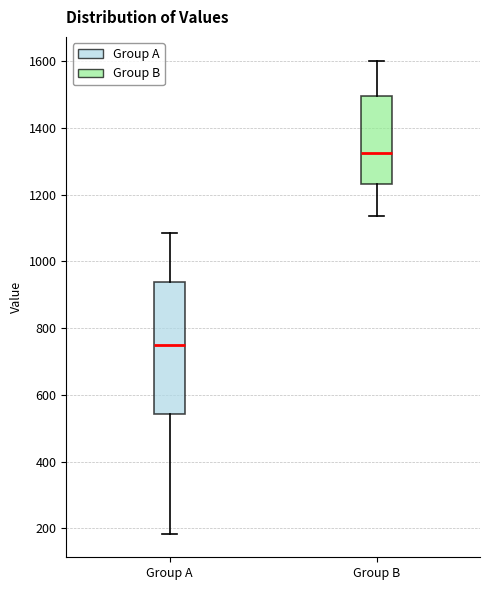

Reading left to right, read every box against the y-axis: the position of its median line, the range the box covers, and the ends of its whiskers. The values are not printed on the chart, so give them approximately, as read against the axis.

Group A: median 760, box 540 to 940, whiskers 180 to 1080
Group B: median 1320, box 1240 to 1500, whiskers 1140 to 1600